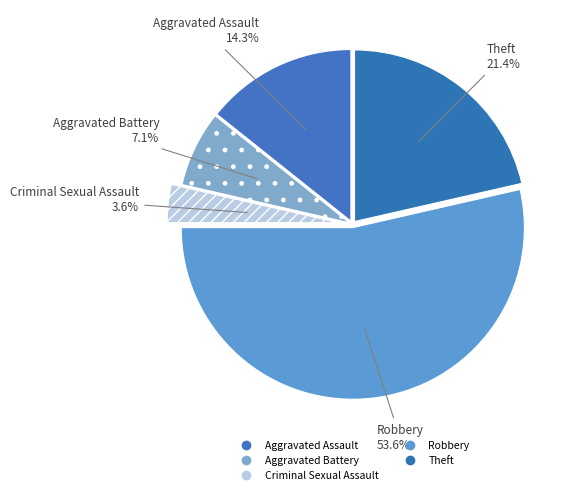

Rank the categories by value from highest to lowest.

Robbery, Theft, Aggravated Assault, Aggravated Battery, Criminal Sexual Assault